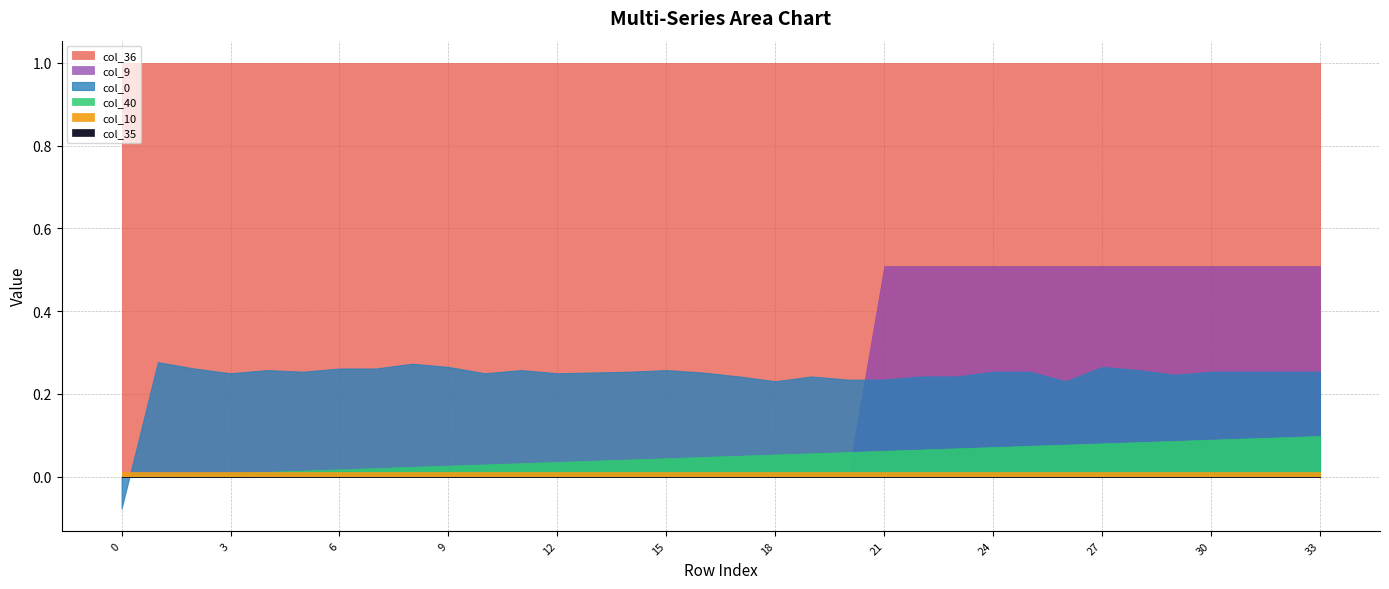

Between 0 and 28, which series saw the biggest shift?

col_9